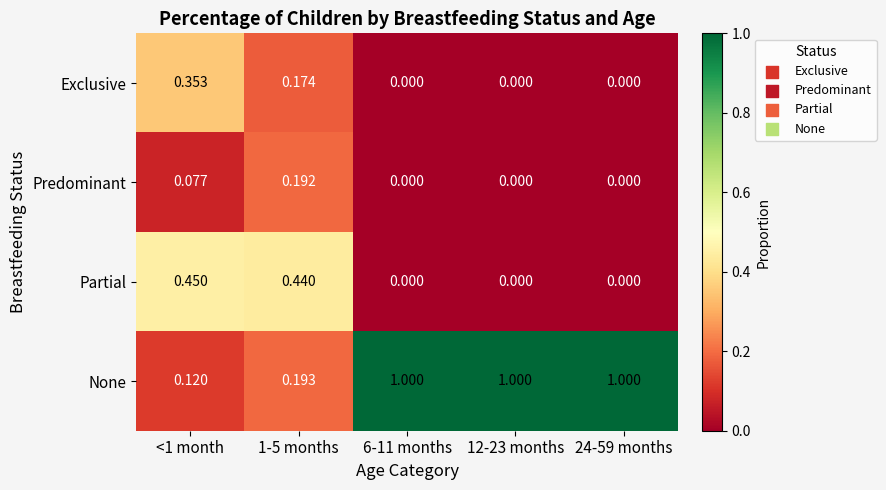

Which series has the largest total across all categories?

None